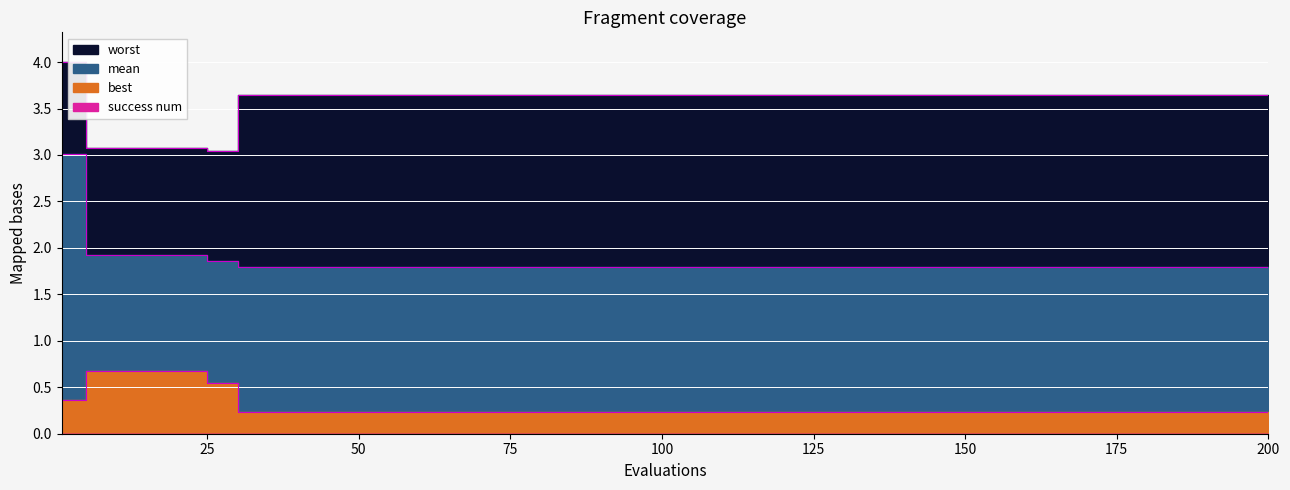

Rank the series at 50 from highest to lowest value.

worst, mean, best